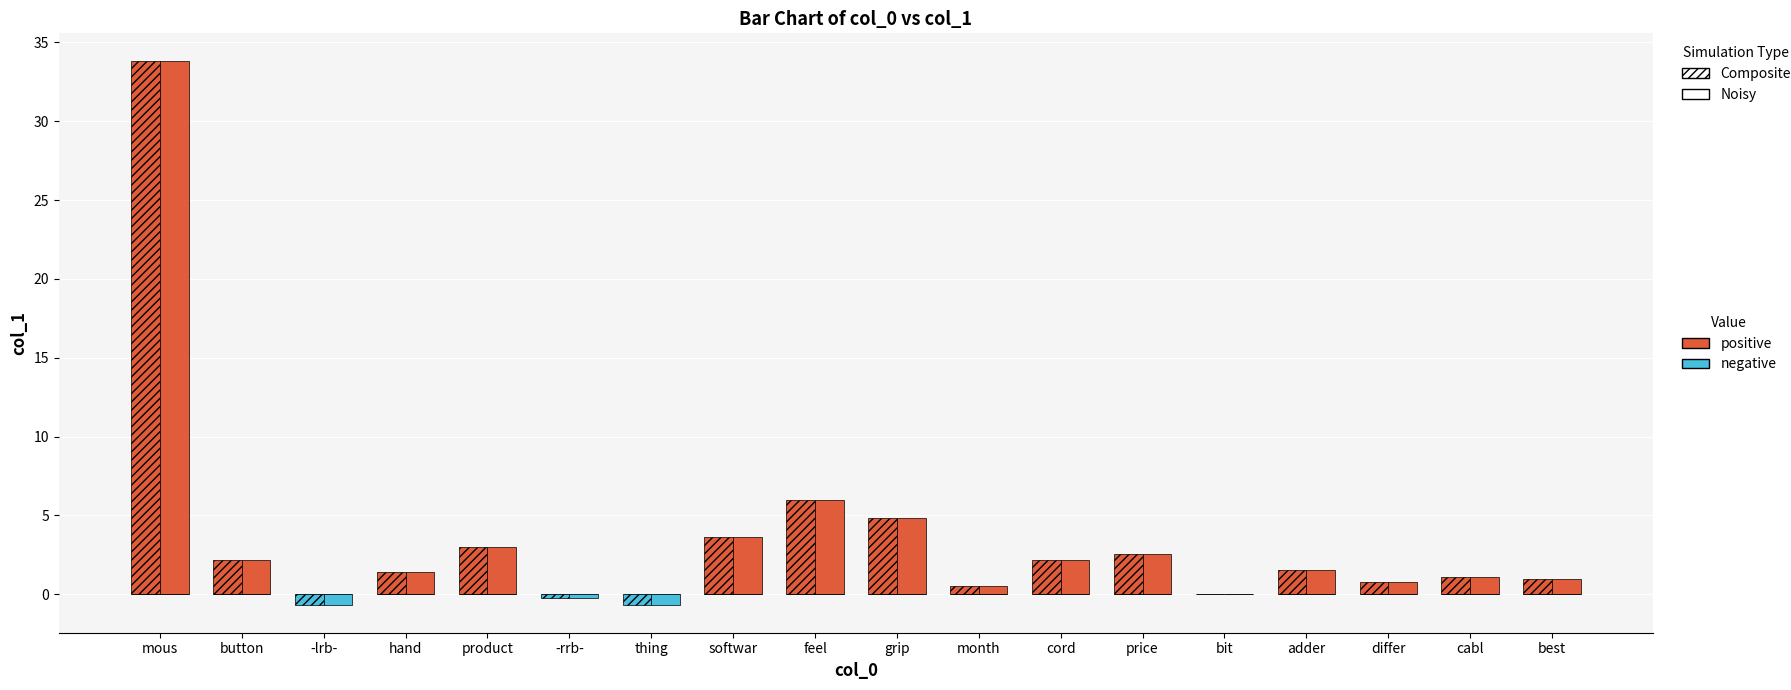

How many series are shown in this chart?

4